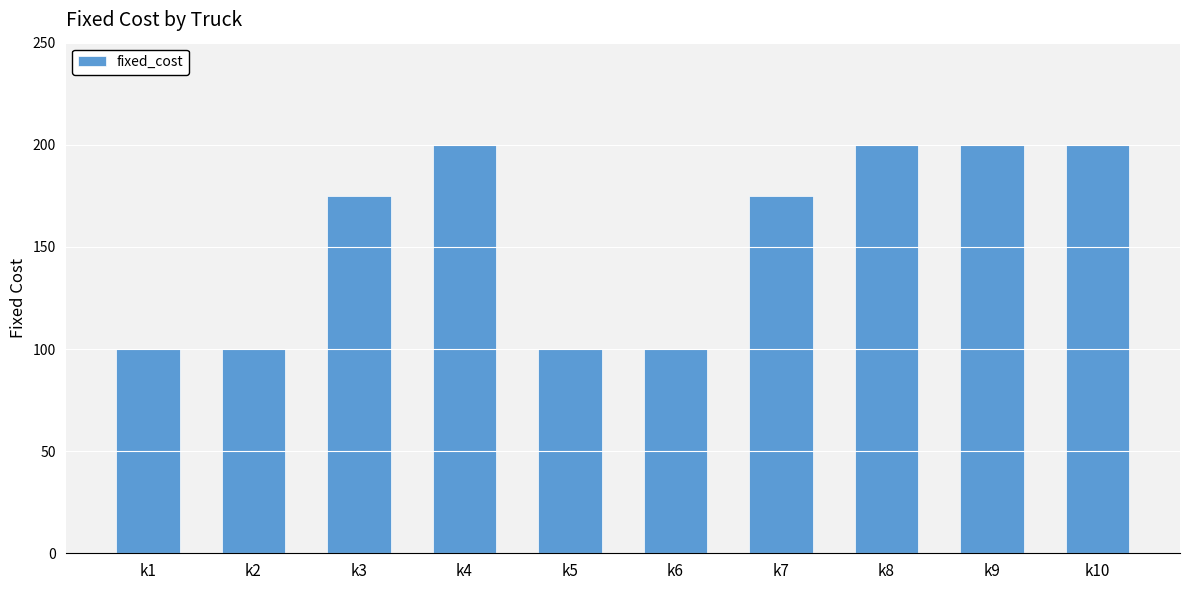

The value at k2 is 69. True or false?

False